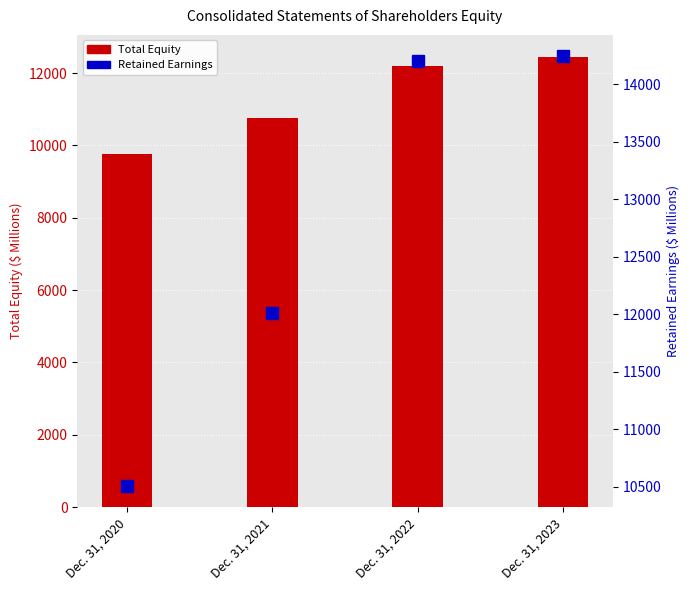

What is the value of the Total Equity bar at the 1st from the left?

9755.2